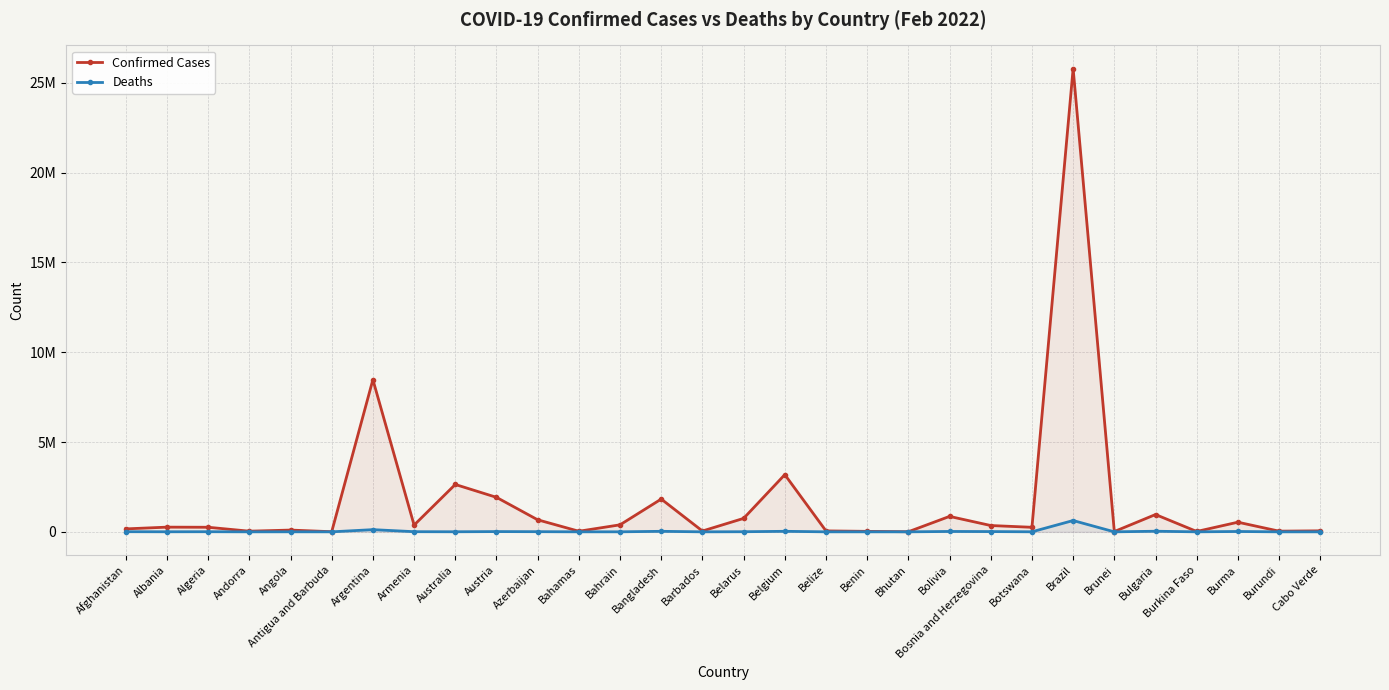

Where is Confirmed Cases nearest to the value 12899252?

Argentina